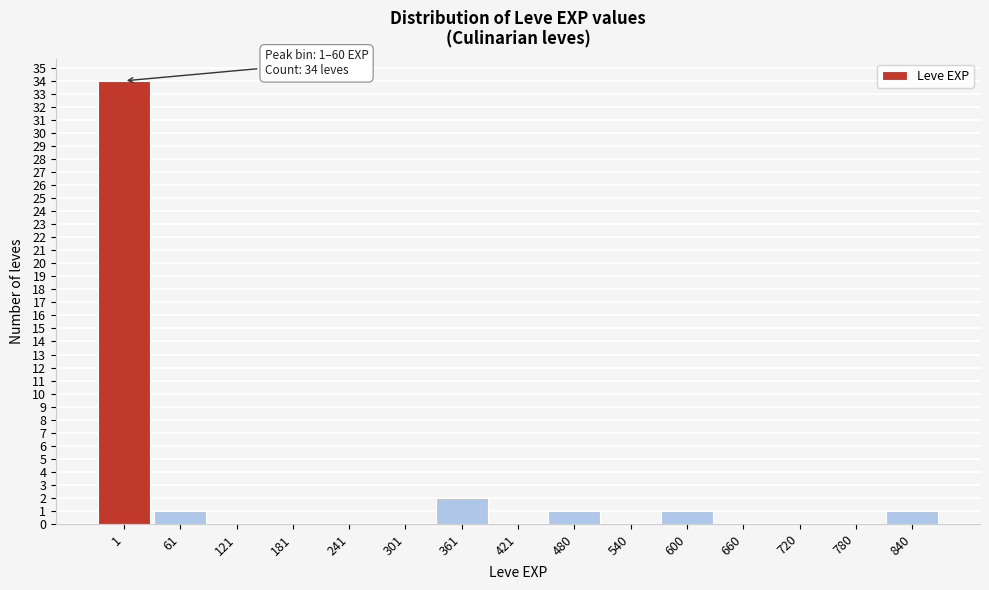

Reading left to right, list all the values displayed in this chart.

1=34	61=1	121=0	181=0	241=0	301=0	361=2	421=0	480=1	540=0	600=1	660=0	720=0	780=0	840=1